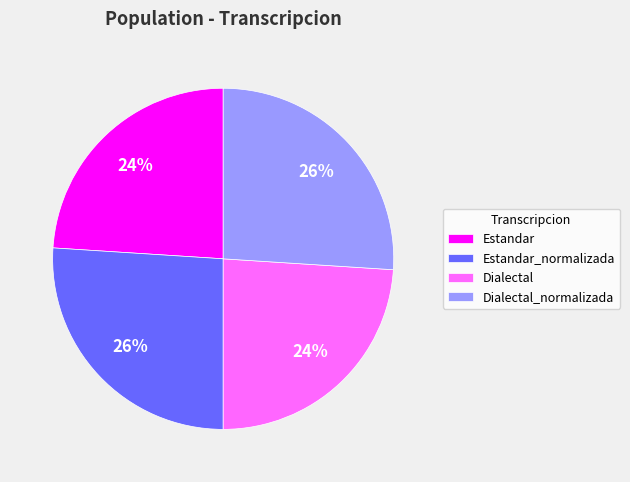

To the nearest percent, what percentage of the pie is Estandar?

24%